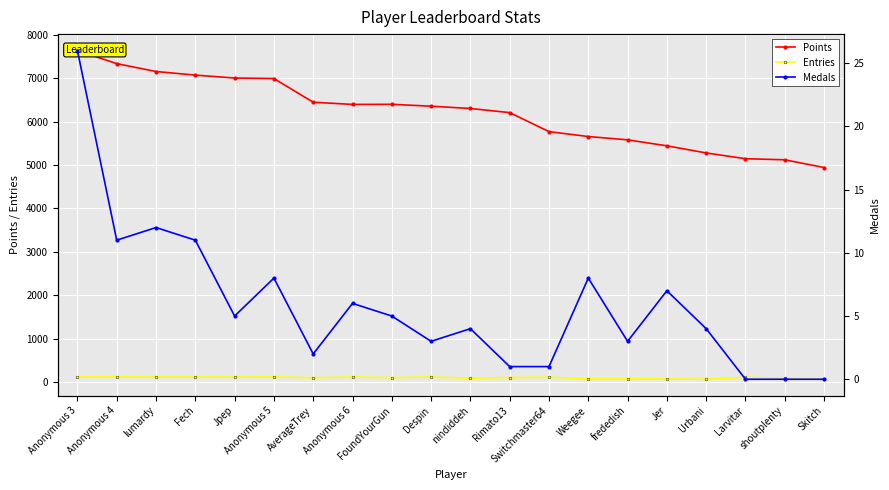

Reading right to left, extract all data points from this chart.

Points: Skitch=4940	shoutplenty=5118	Larvitar=5143	Urbani=5276	Jer=5440	frededish=5578	Weegee=5654	Switchmaster64=5767	Rimato13=6205	nindiddeh=6300	Despin=6353	FoundYourGun=6396	Anonymous 6=6394	AverageTrey=6444	Anonymous 5=6990	Jpep=7002	Fech=7069	lumardy=7152	Anonymous 4=7334	Anonymous 3=7635
Entries: Skitch=62	shoutplenty=84	Larvitar=107	Urbani=62	Jer=69	frededish=72	Weegee=72	Switchmaster64=109	Rimato13=101	nindiddeh=86	Despin=114	FoundYourGun=100	Anonymous 6=113	AverageTrey=98	Anonymous 5=114	Jpep=113	Fech=113	lumardy=113	Anonymous 4=115	Anonymous 3=114
Medals: Skitch=0	shoutplenty=0	Larvitar=0	Urbani=4	Jer=7	frededish=3	Weegee=8	Switchmaster64=1	Rimato13=1	nindiddeh=4	Despin=3	FoundYourGun=5	Anonymous 6=6	AverageTrey=2	Anonymous 5=8	Jpep=5	Fech=11	lumardy=12	Anonymous 4=11	Anonymous 3=26